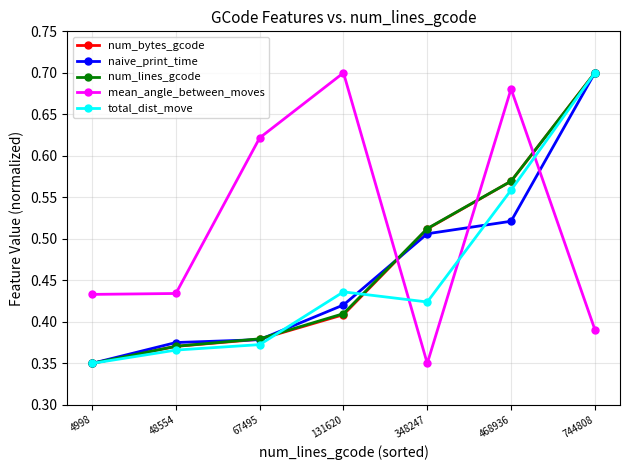

True or false: naive_print_time has a value of 0.8 at 468936.

False